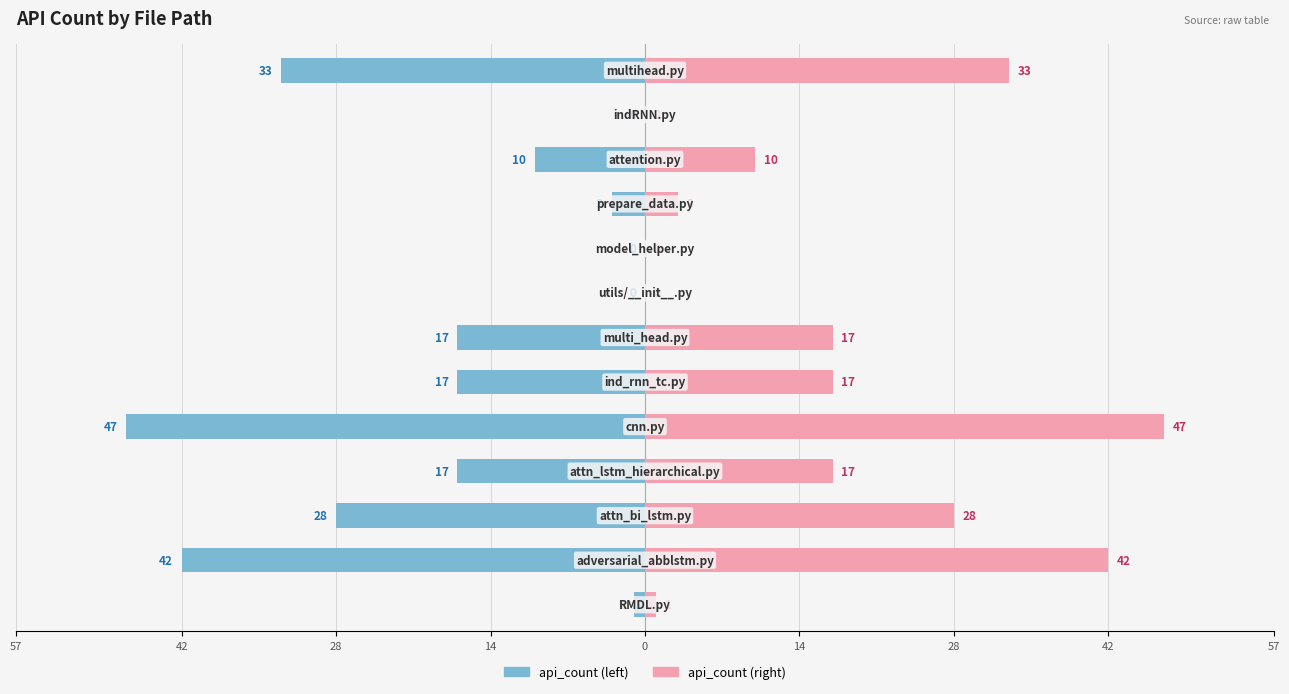

The value of api_count (right) at 9 is 5. True or false?

False